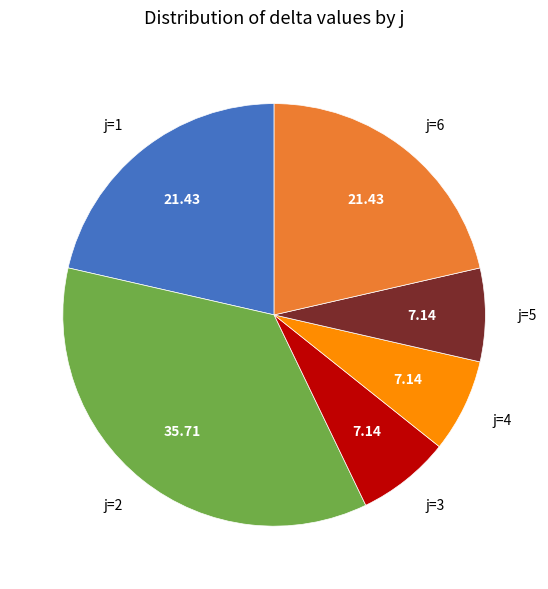

Approximately how many times larger is the value at j=6 compared to j=5?

3.0